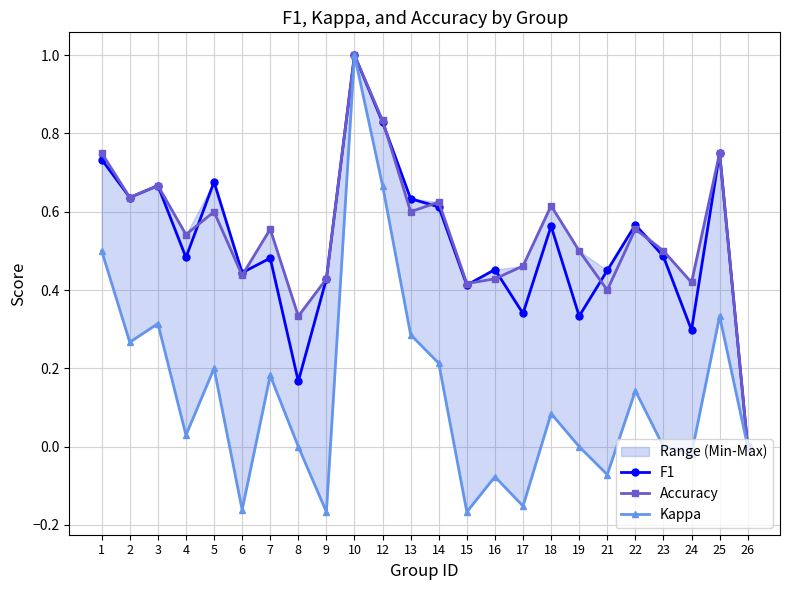

Is it true that F1 equals 0.9 at 14?

False